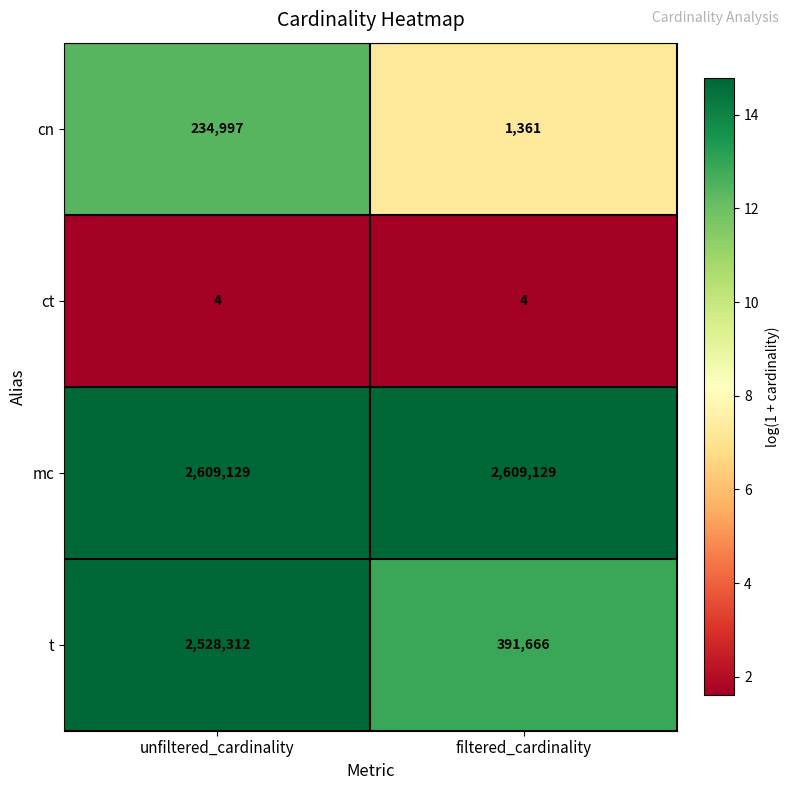

What is the difference between the cn values at unfiltered_cardinality and filtered_cardinality?

233636